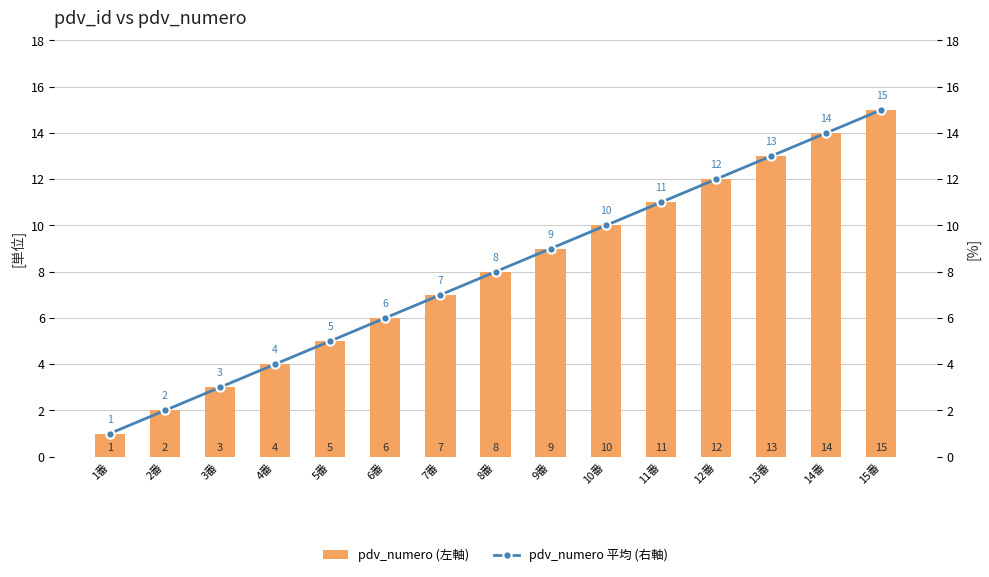

Which series changed the most between 1番 and 2番?

pdv_numero (左軸)